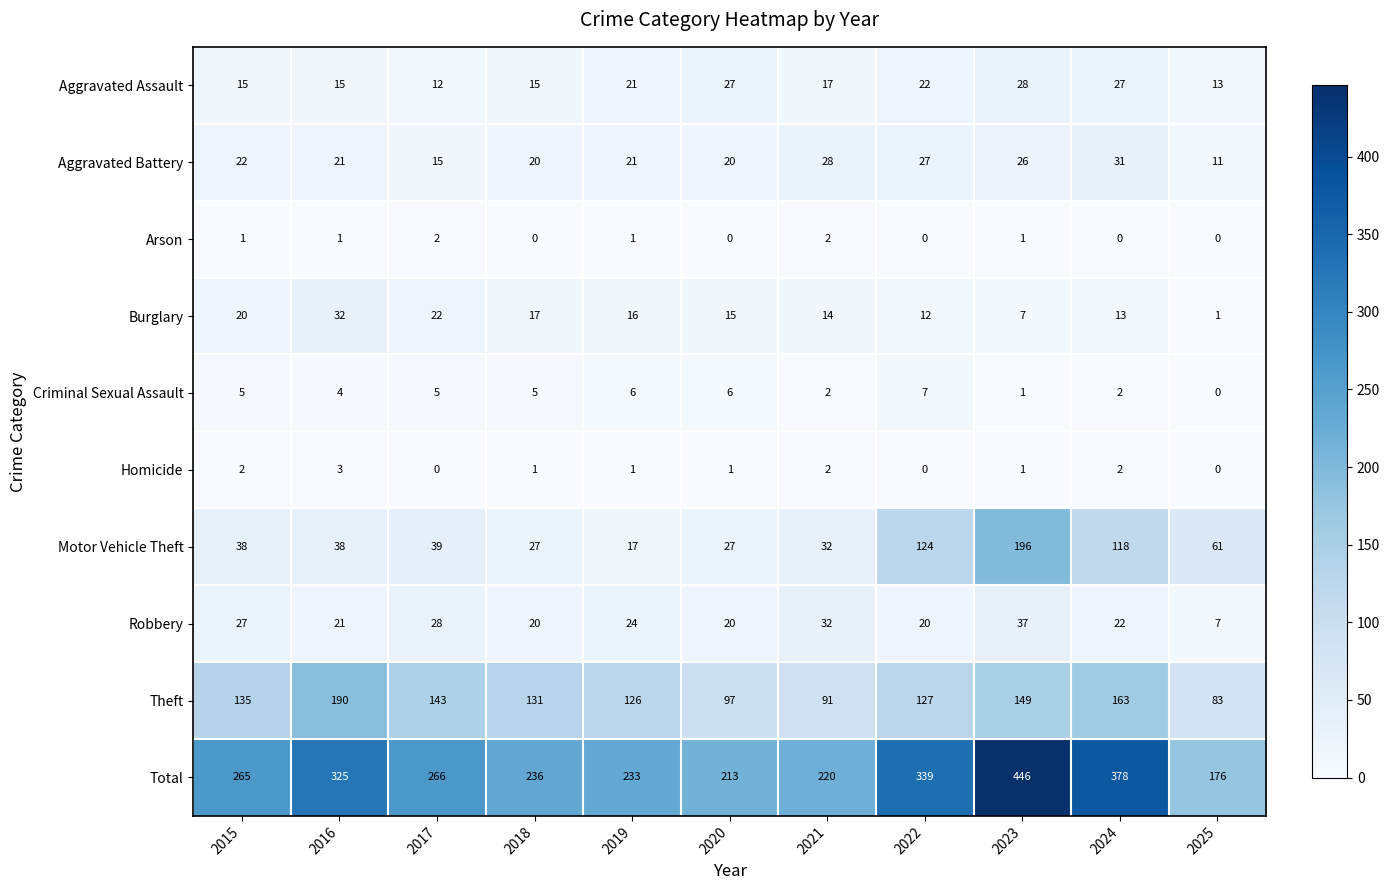

At which label does Homicide reach its peak?

2016